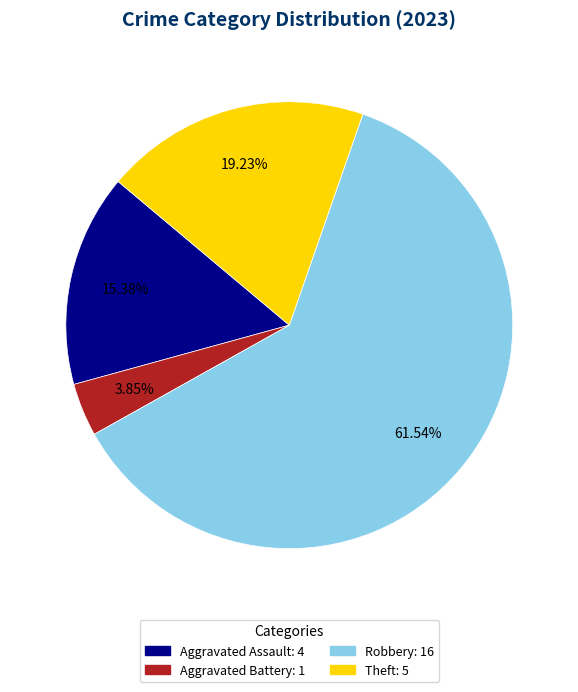

Is there any slice that represents more than half of the pie?

Yes